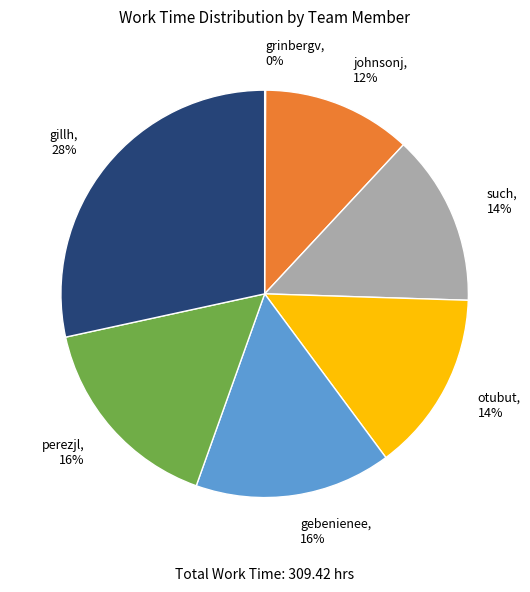

To the nearest percent, what is the average slice percentage?

14%